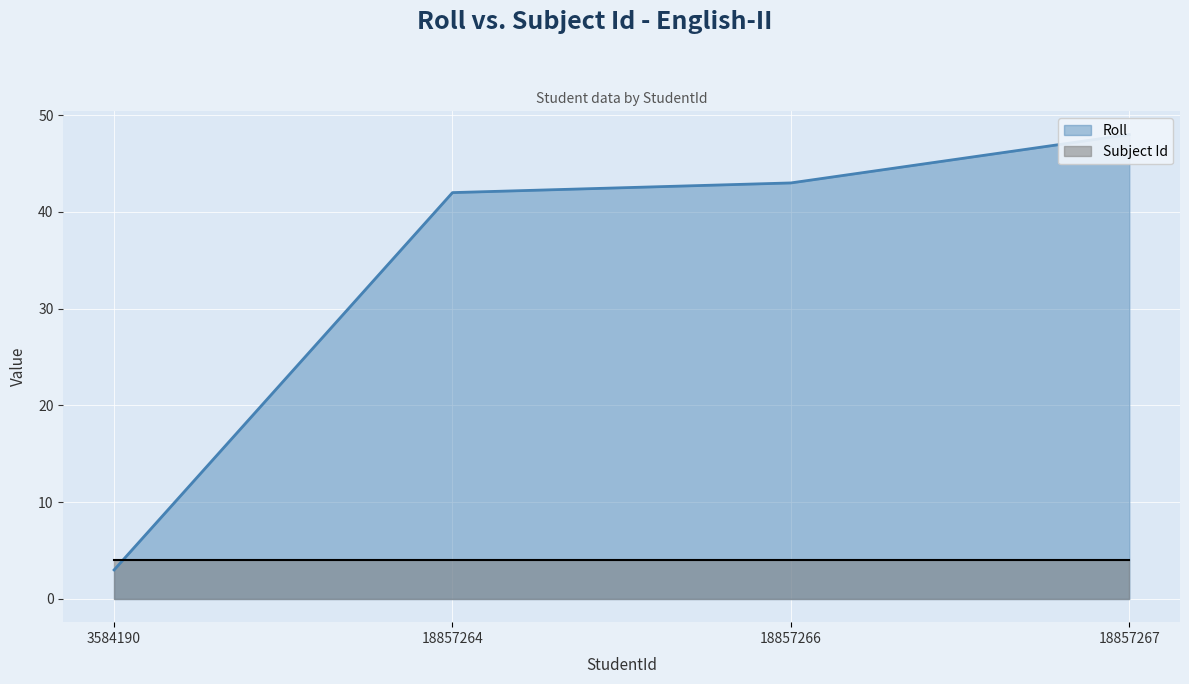

Rank the categories by value from lowest to highest.

3584190, 18857264, 18857266, 18857267